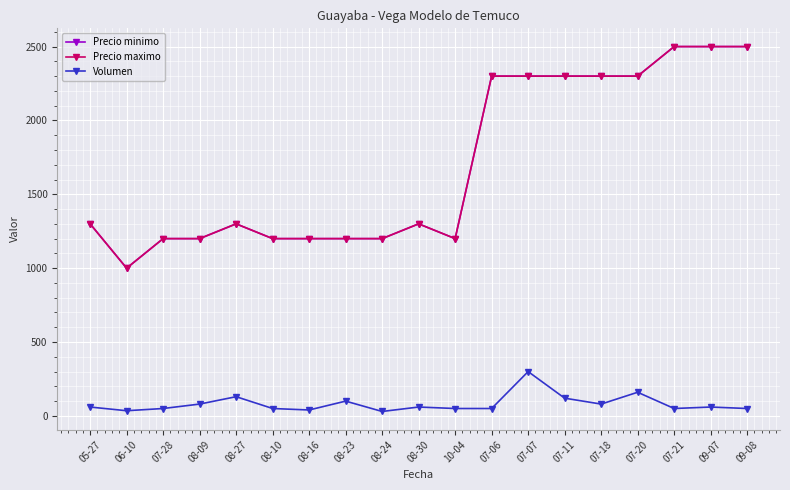

Rank the series at 05-27 from lowest to highest value.

Volumen, Precio minimo, Precio maximo